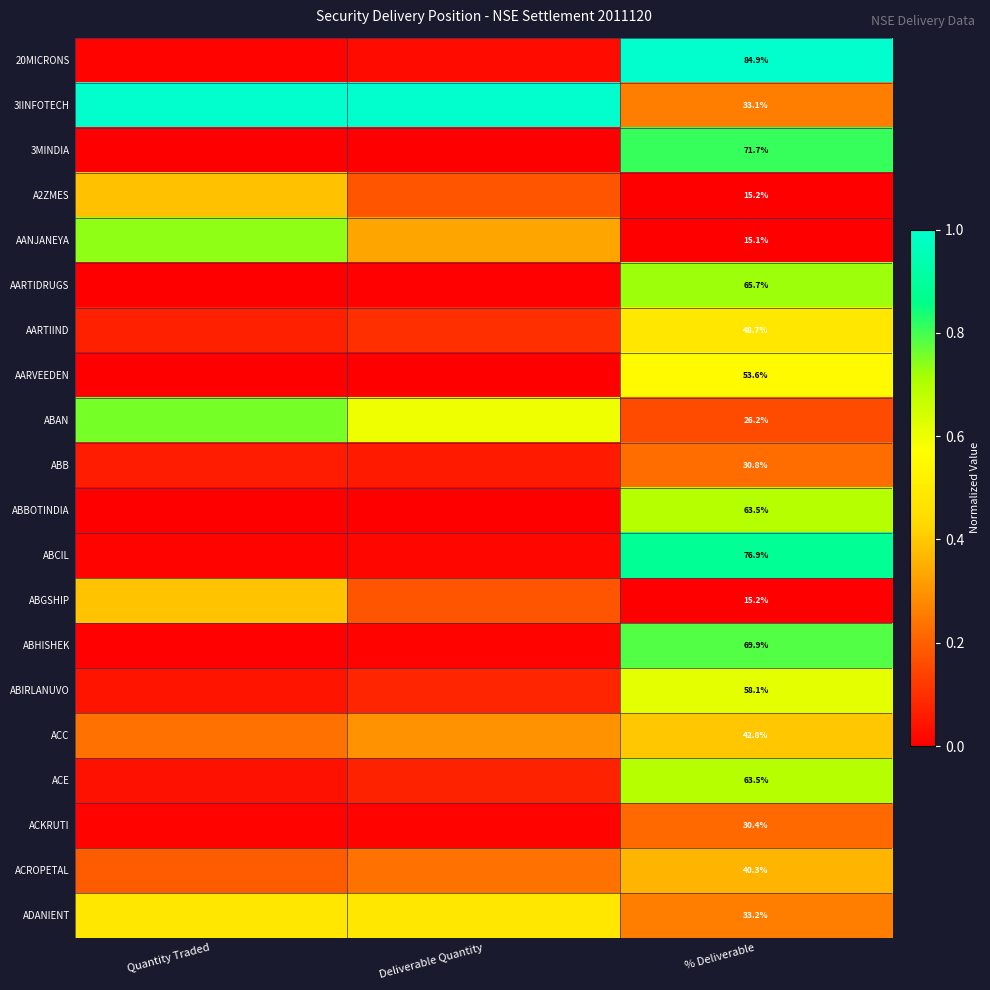

True or false: 3IINFOTECH has a value of 1.0 at Deliverable Quantity.

True